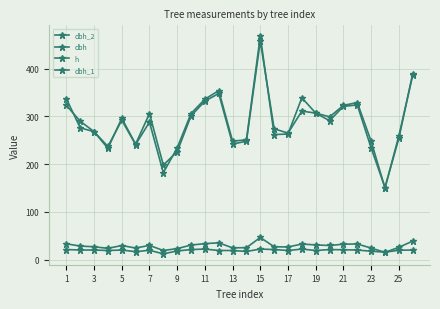

Where does the h series first go above 20?

1